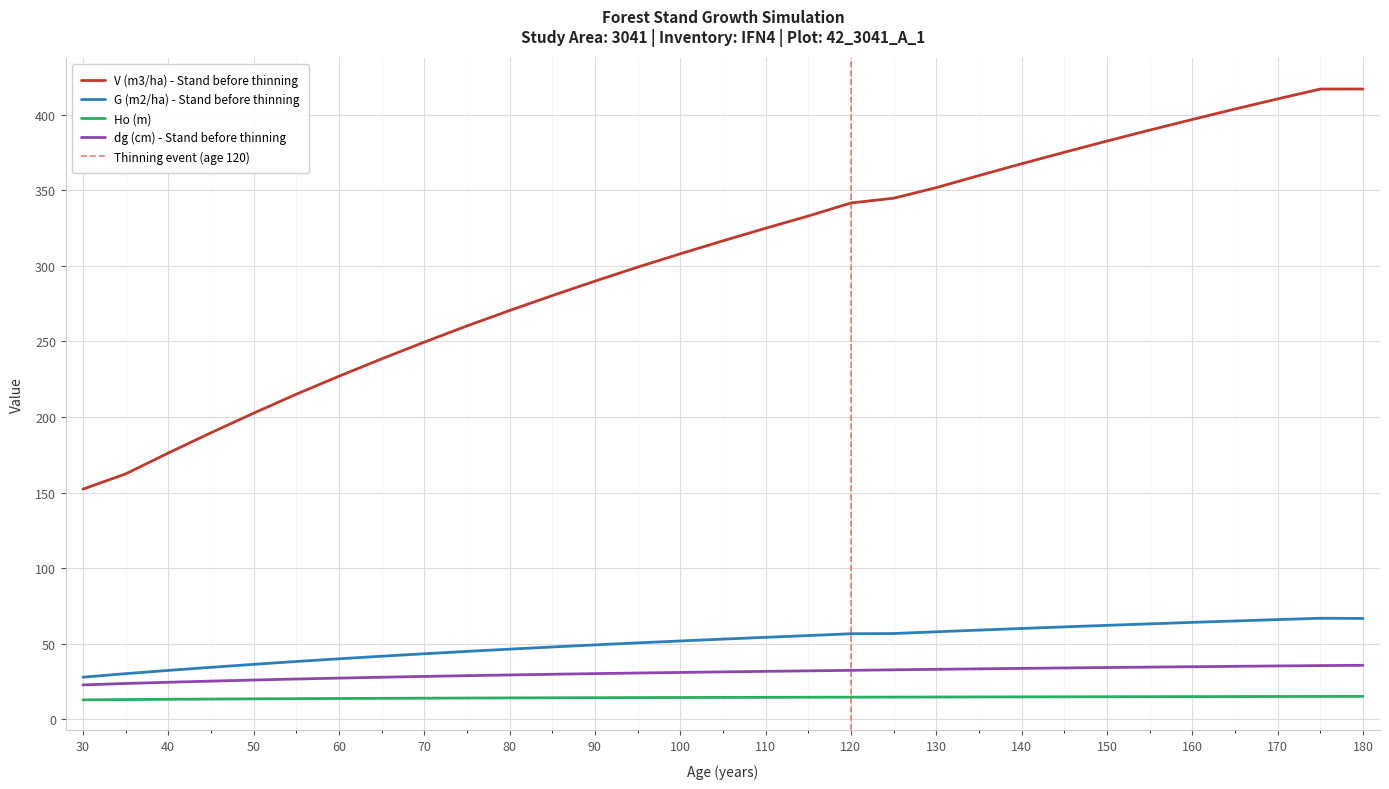

Which series has the largest total across all categories?

V (m3/ha) - Stand before thinning